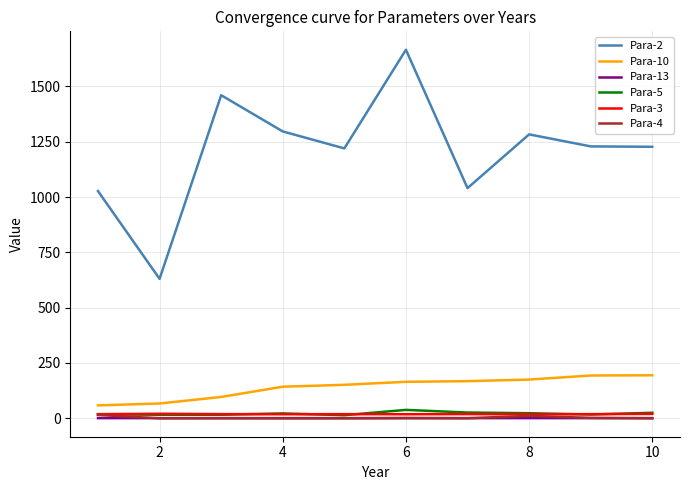

What is the average value of the Para-10 series?

141.1